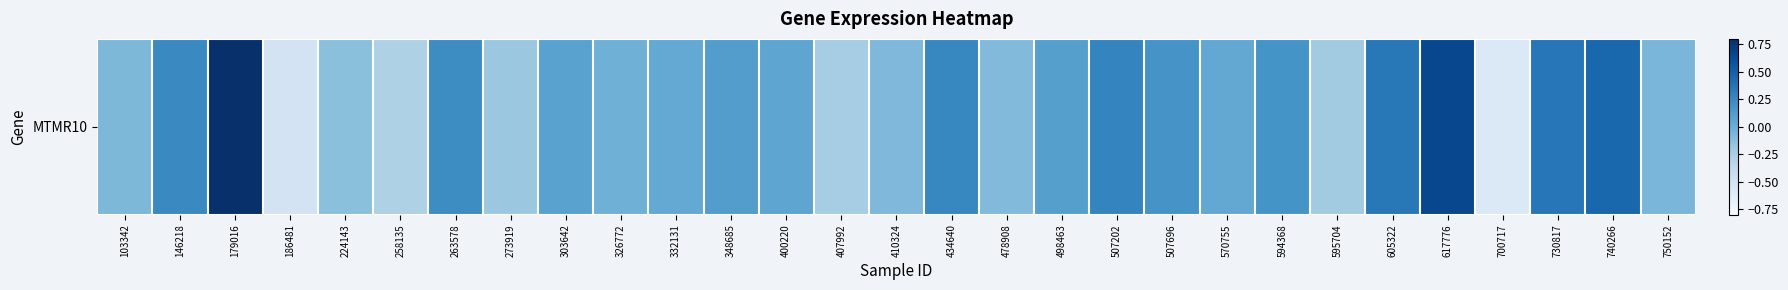

Reading left to right, extract all data points from this chart.

-0.1	0.2	0.8	-0.5	-0.1	-0.3	0.2	-0.2	0.1	-0.0	0.0	0.1	0.1	-0.2	-0.1	0.3	-0.1	0.1	0.3	0.2	0.0	0.2	-0.2	0.4	0.7	-0.6	0.4	0.5	-0.1